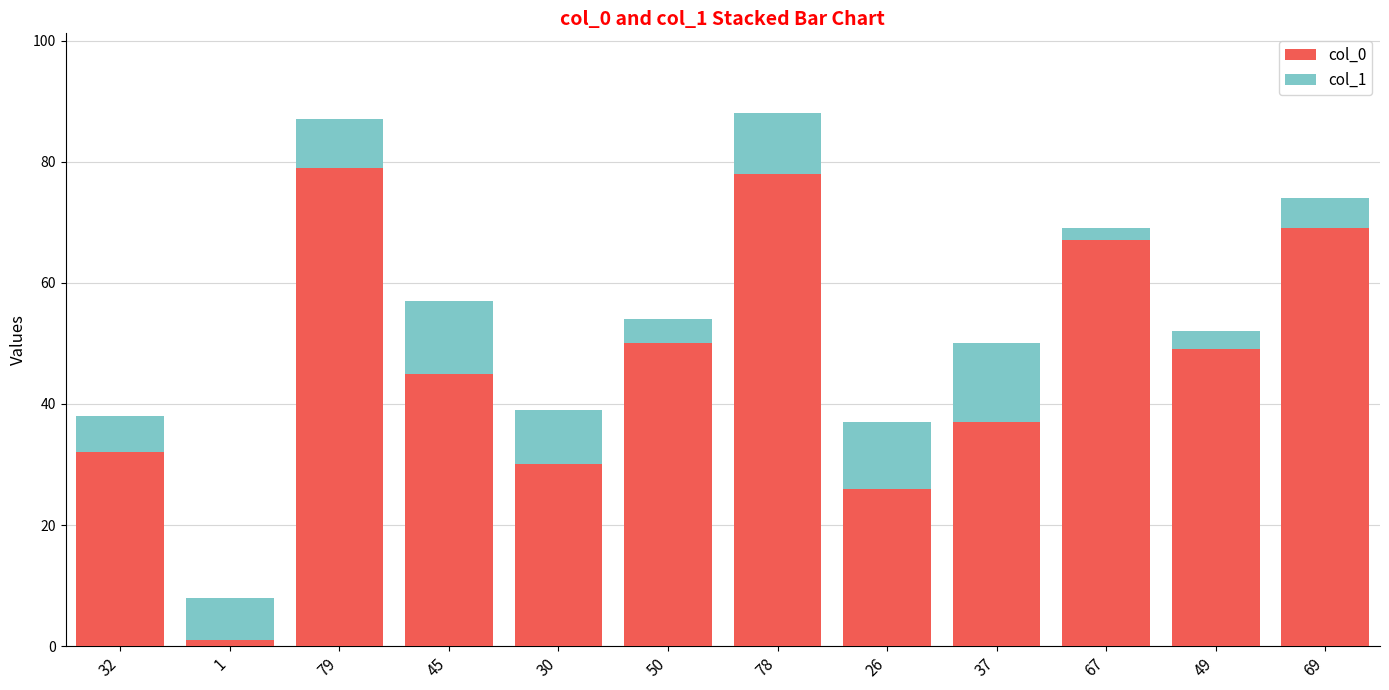

Does the chart contain stacked bars?

Yes